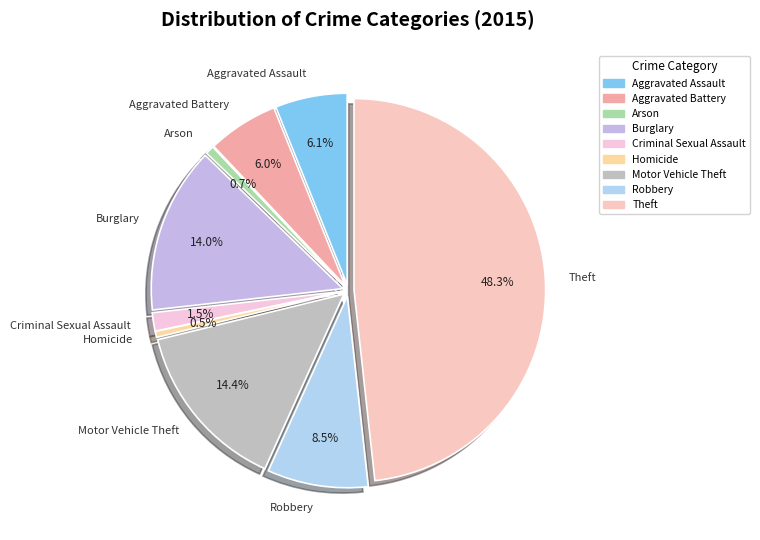

What is the total percentage of Homicide and Criminal Sexual Assault?

2.0%